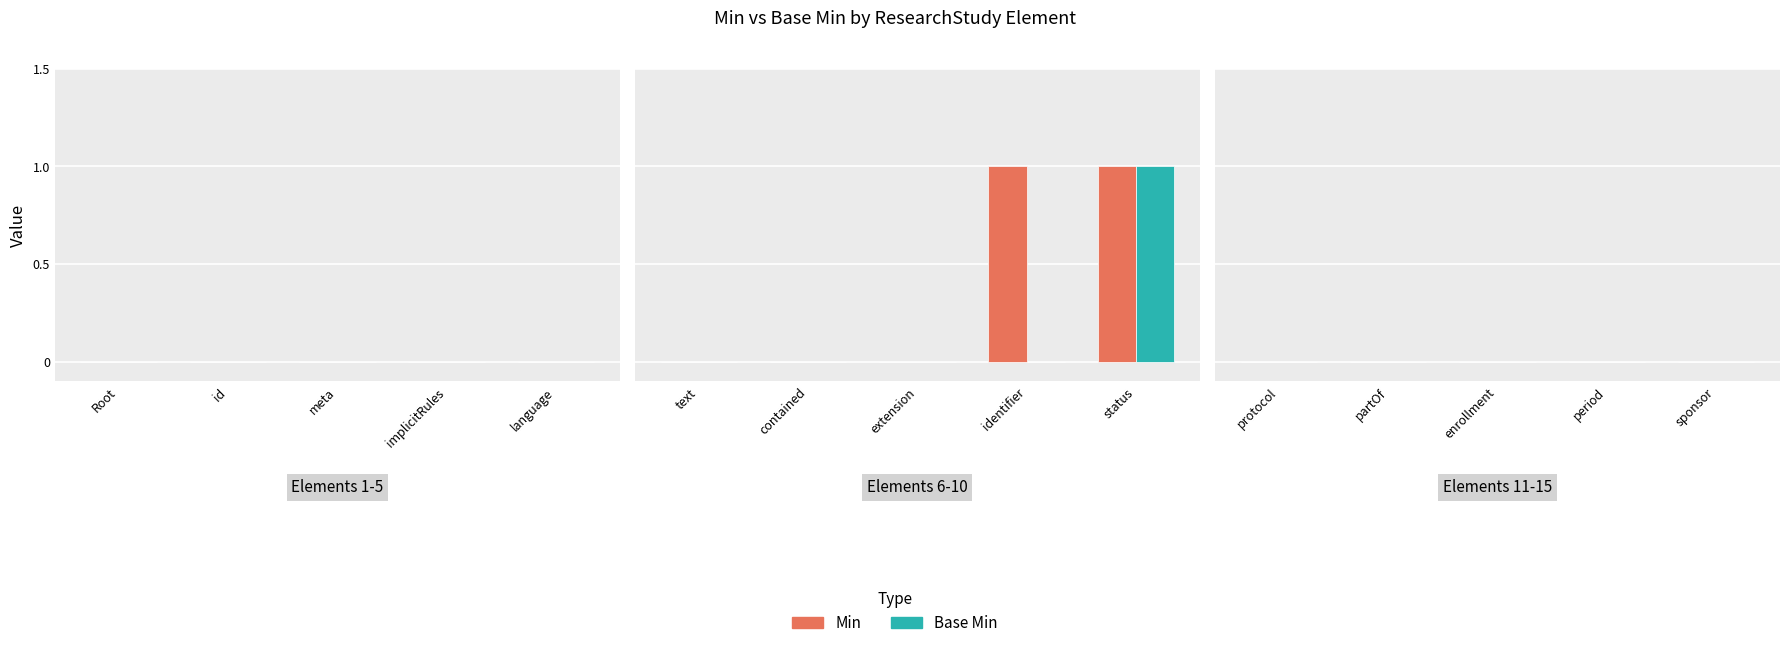

What are all the series names shown in the legend?

Min, Base Min